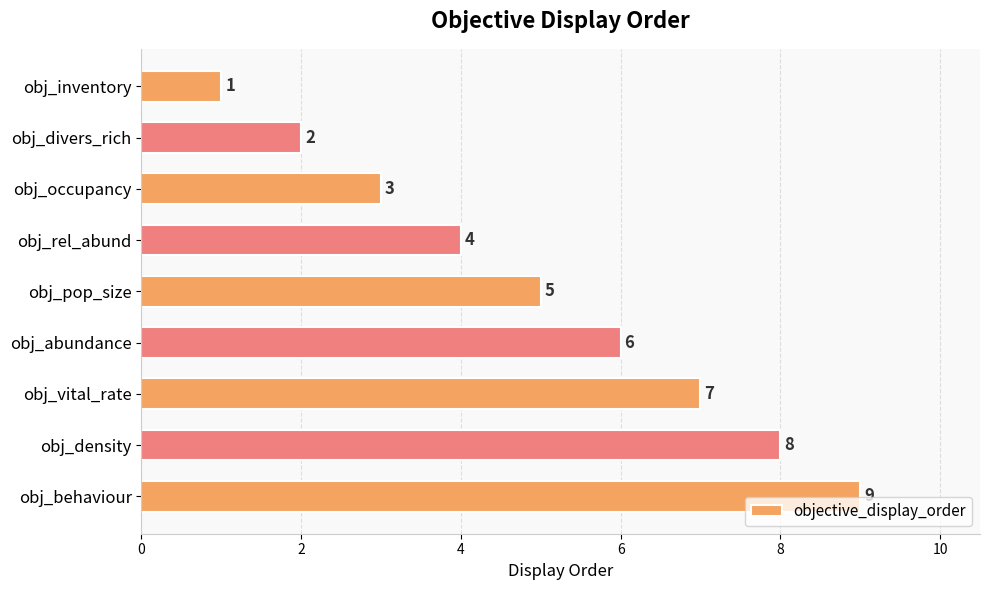

What is the difference between the maximum and minimum values?

8